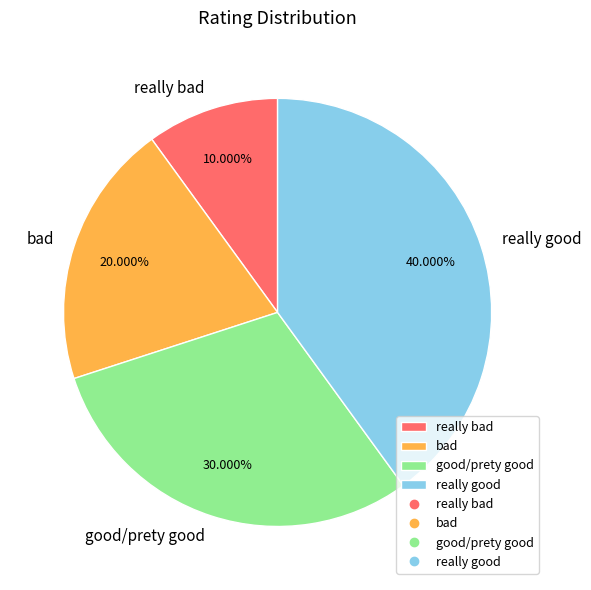

How many segments does this pie chart have?

4